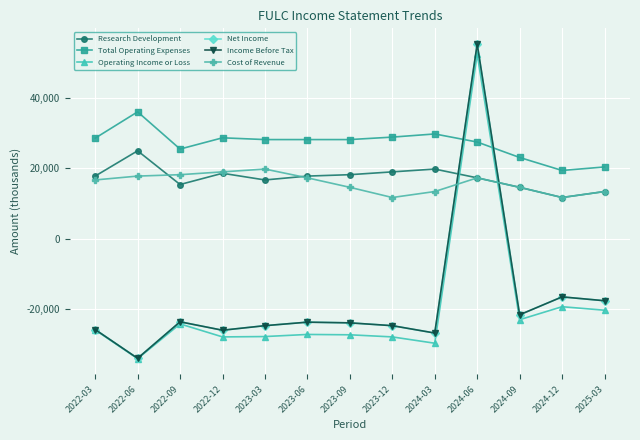

In Research Development, how many points are higher than both neighbors (excluding endpoints)?

3